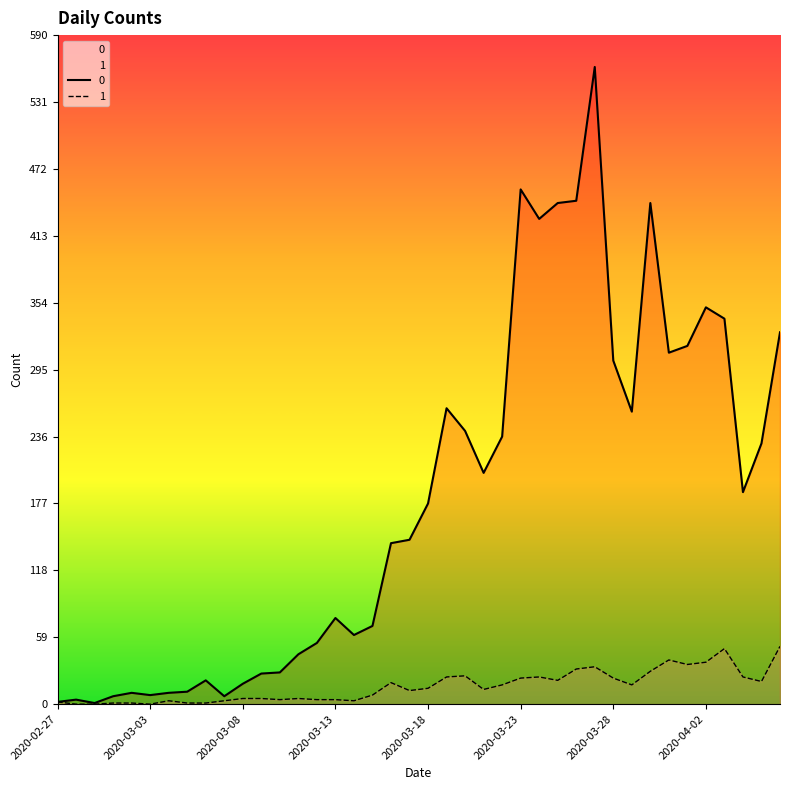

At which category is the sum across all series the highest?

2020-03-27